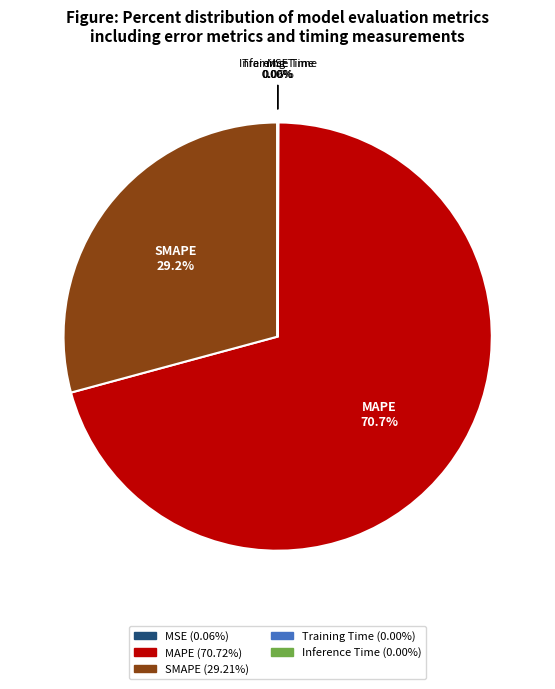

Does MAPE represent more than half of the total?

Yes